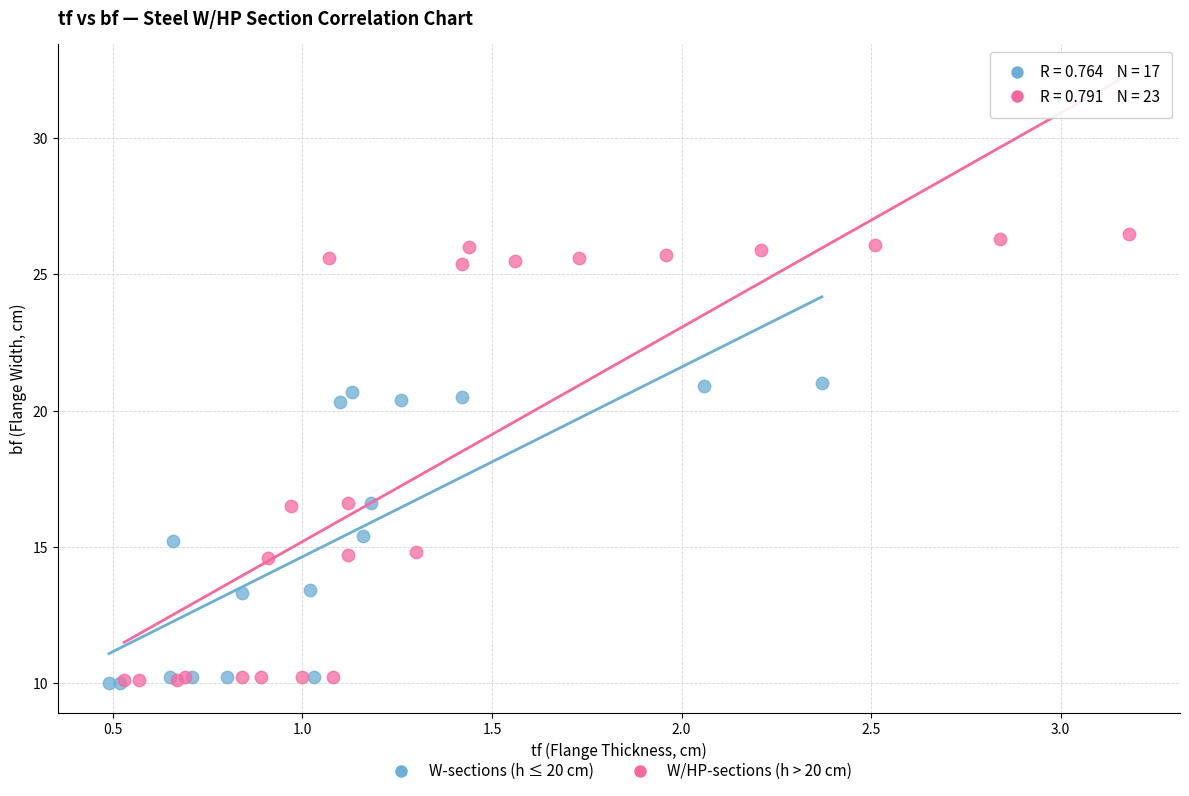

Which series has the largest Y range (max minus min)?

W/HP-sections (h > 20 cm)